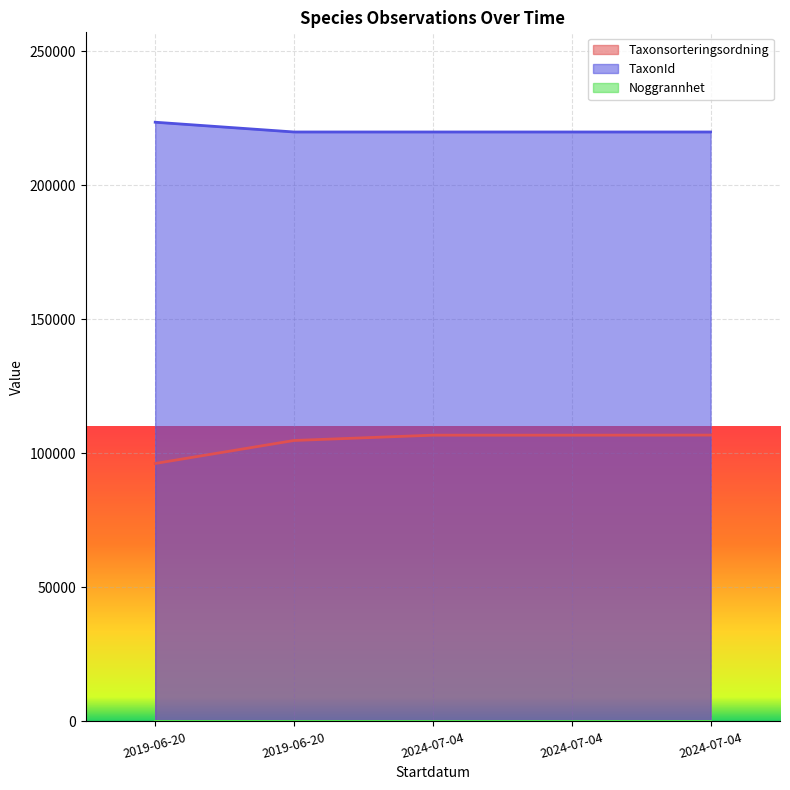

List the labels in order of TaxonId value, smallest first.

2019-06-20, 2024-07-04, 2024-07-04, 2024-07-04, 2019-06-20